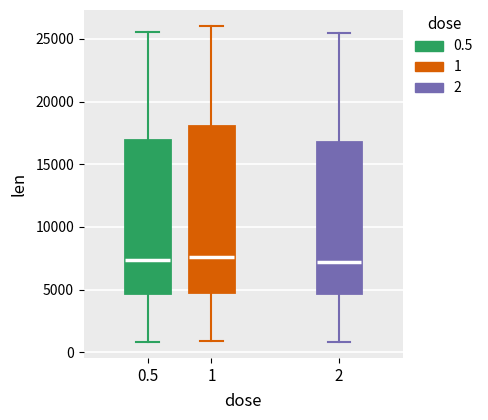

Where is the lower edge of the box at x = 2 on the y-axis? The values are not printed on the chart, so give them approximately, as read against the axis.

4500